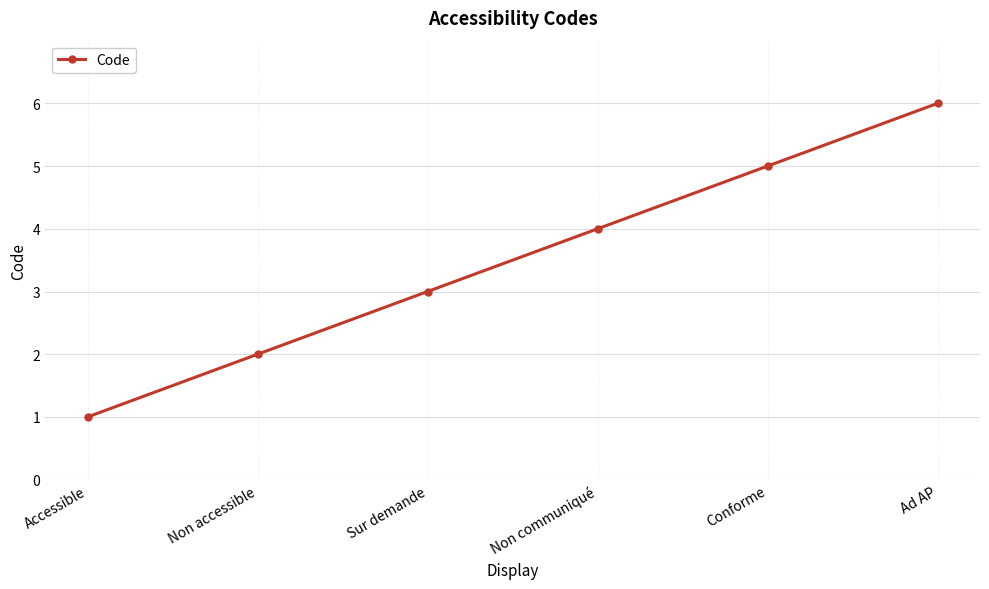

Count the values in the range 2 to 5.

4